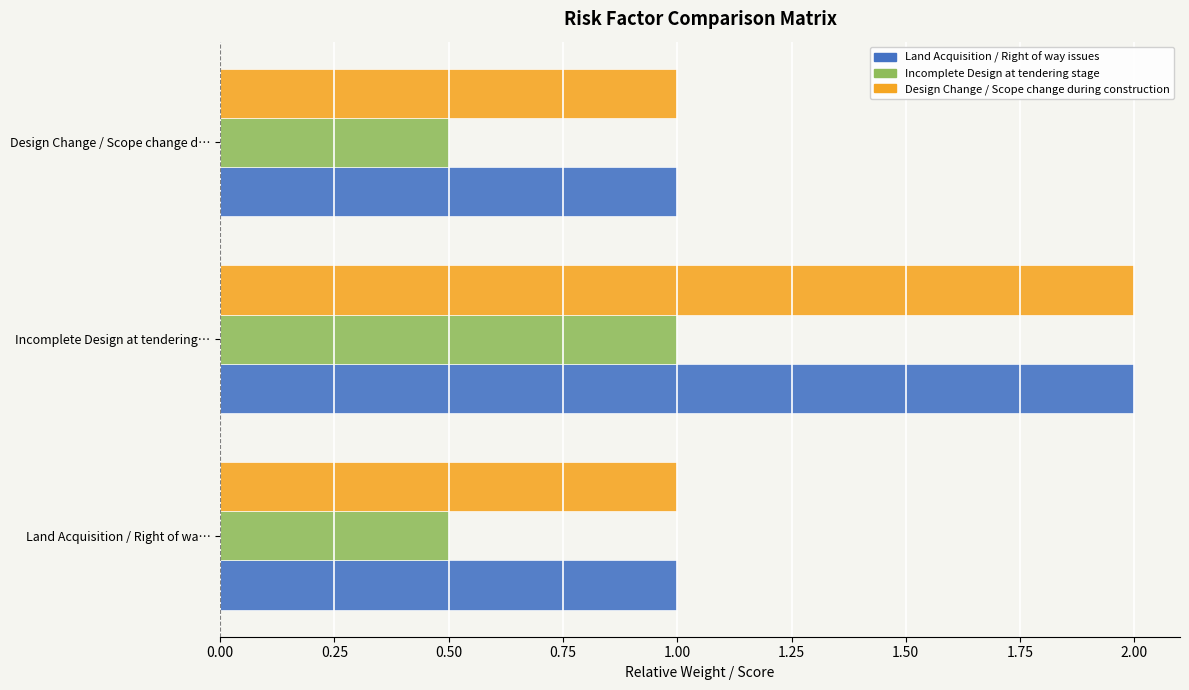

At which label does Land Acquisition / Right of way issues reach its peak?

Incomplete Design at tendering…